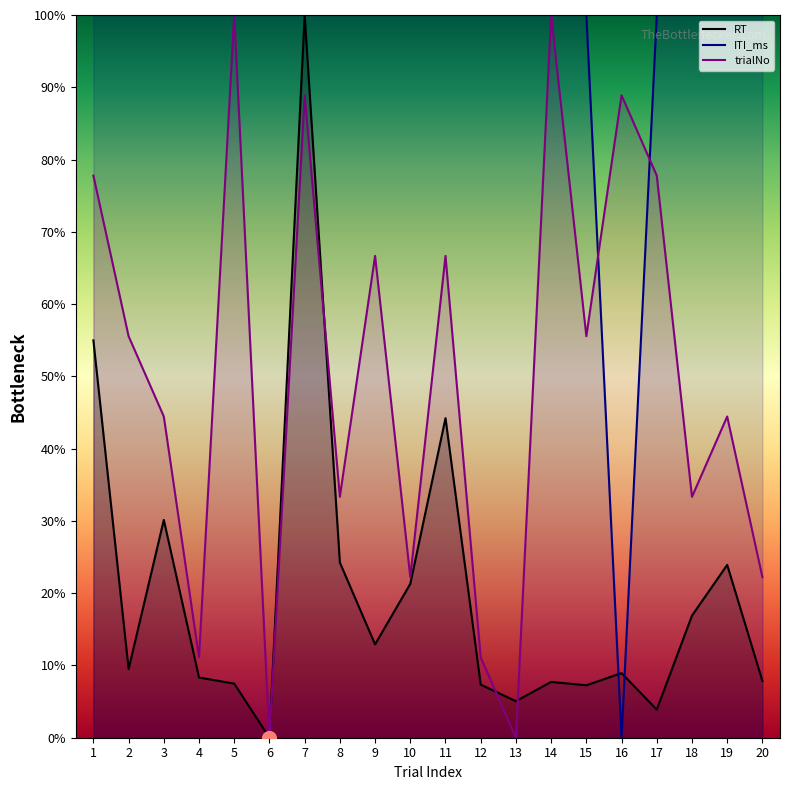

At which label is trialNo closest to 50?

2